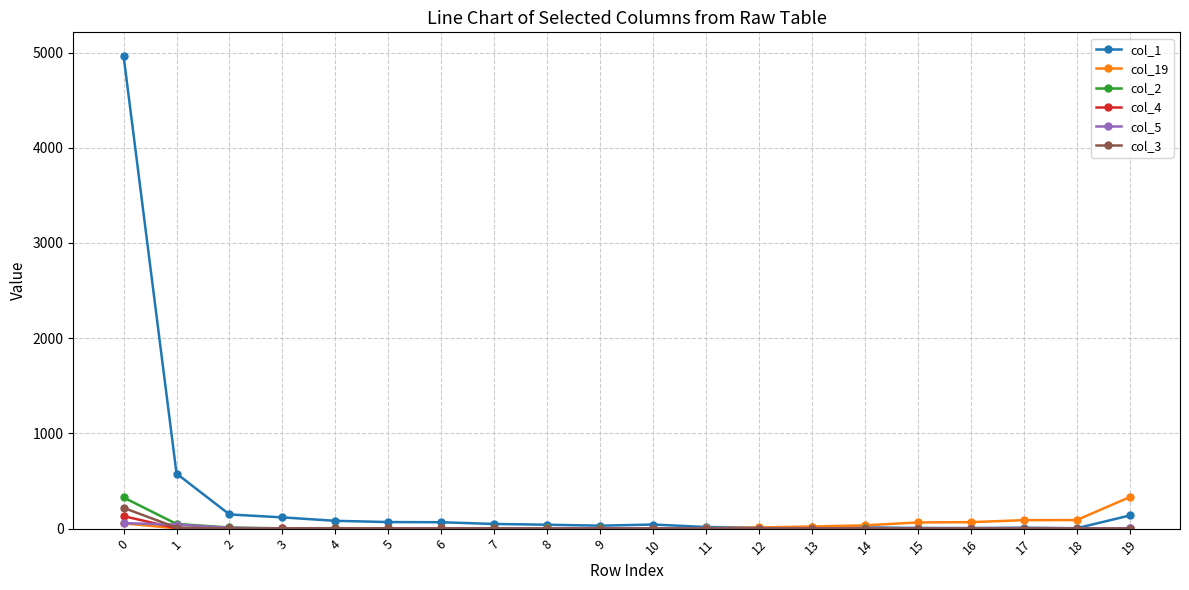

How many categories are shown in the chart?

20